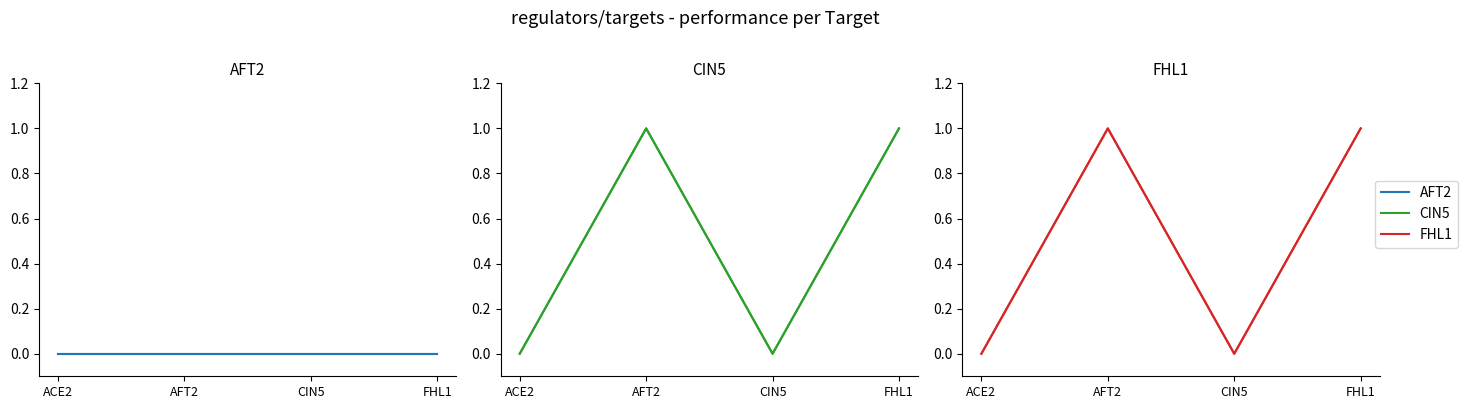

At which category does the chart reach its peak across all series?

AFT2